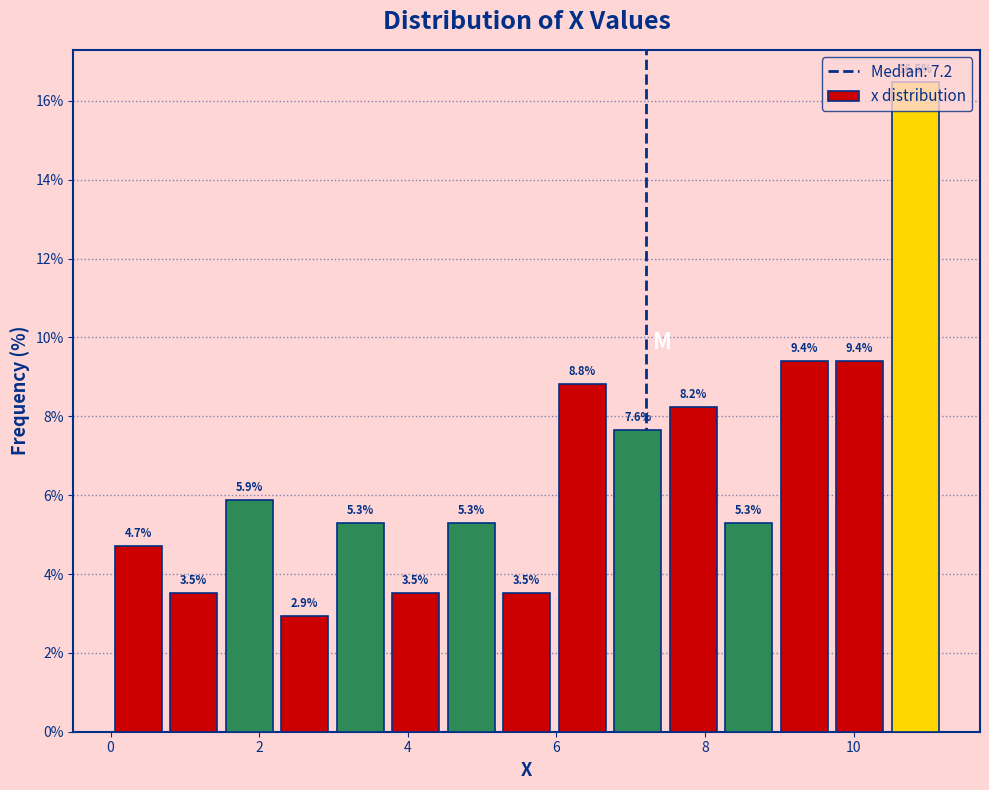

Read against the x-axis, roughly where is the centre of the tallest bar?

10.8